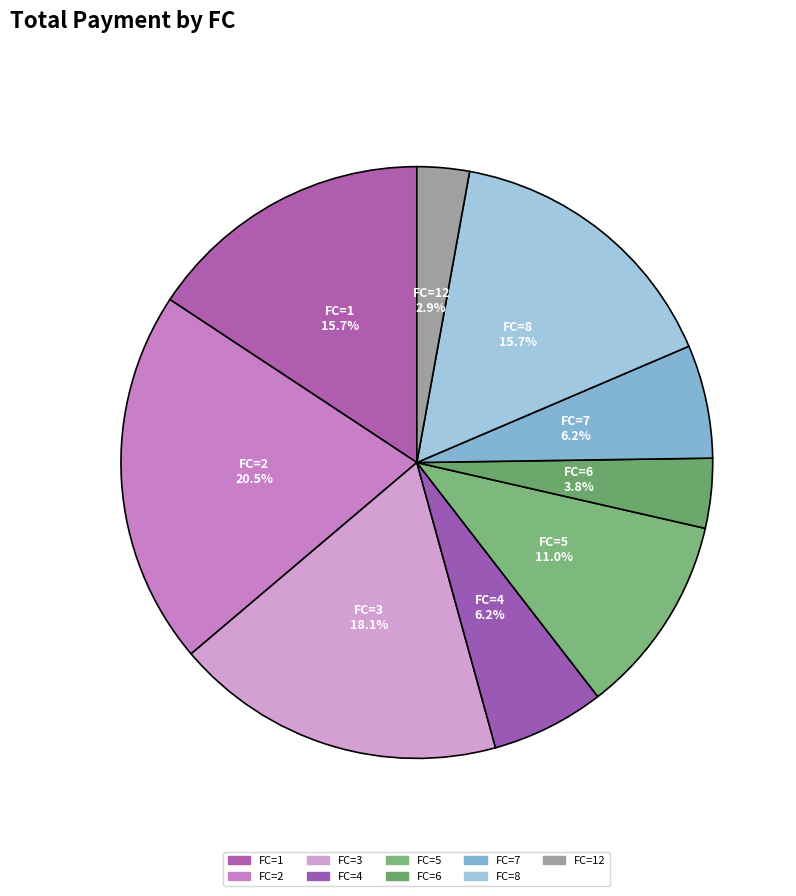

Is there any slice that represents more than half of the pie?

No